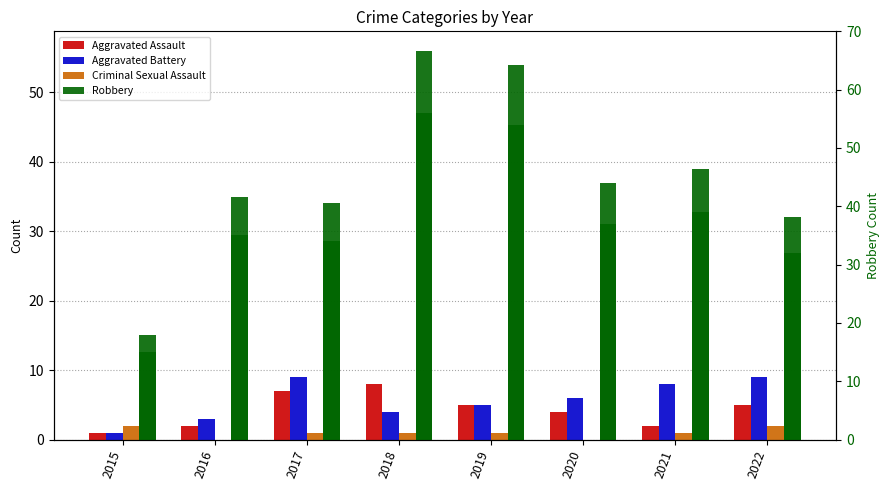

What is the sum of the Aggravated Battery values at 2019 and 2017?

14